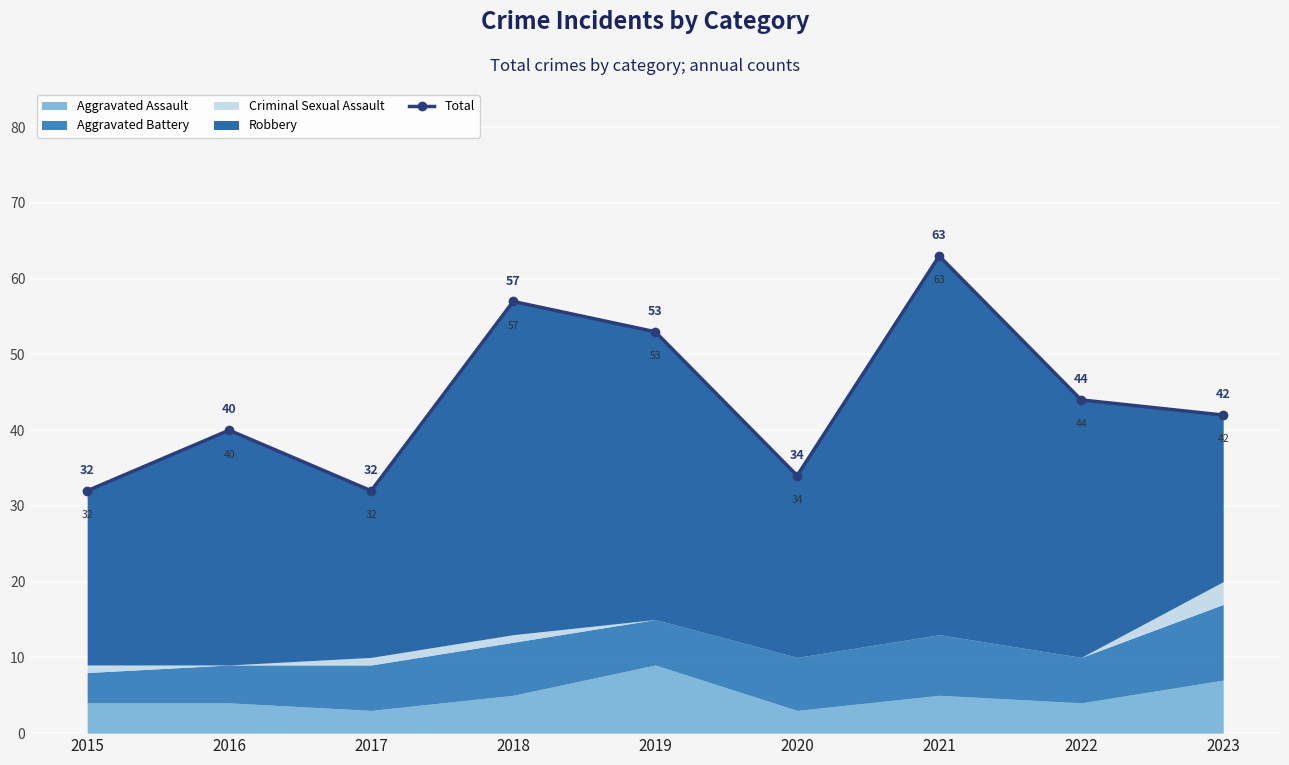

How many interior local peaks (higher than both neighbors) does the data have?

3